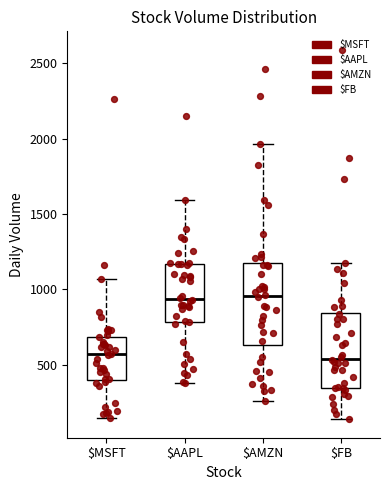

Reading left to right, read every box against the y-axis: the position of its median line, the range the box covers, and the ends of its whiskers. The values are not printed on the chart, so give them approximately, as read against the axis.

$MSFT: median 550, box 400 to 700, whiskers 150 to 1050
$AAPL: median 950, box 800 to 1150, whiskers 400 to 1600
$AMZN: median 950, box 650 to 1150, whiskers 250 to 1950
$FB: median 550, box 350 to 850, whiskers 150 to 1200